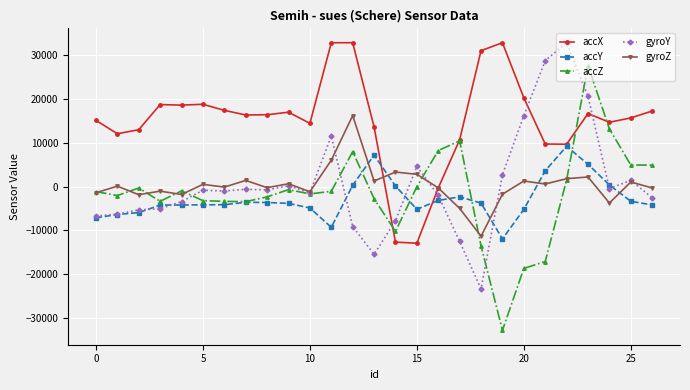

What is the maximum value for accY?

9168